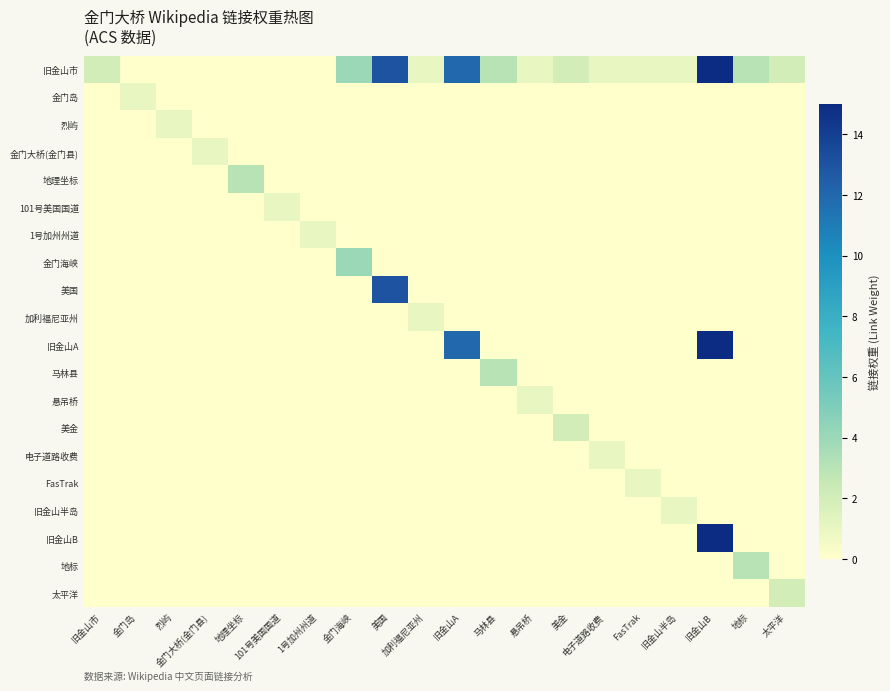

How many data points does each series have?

20